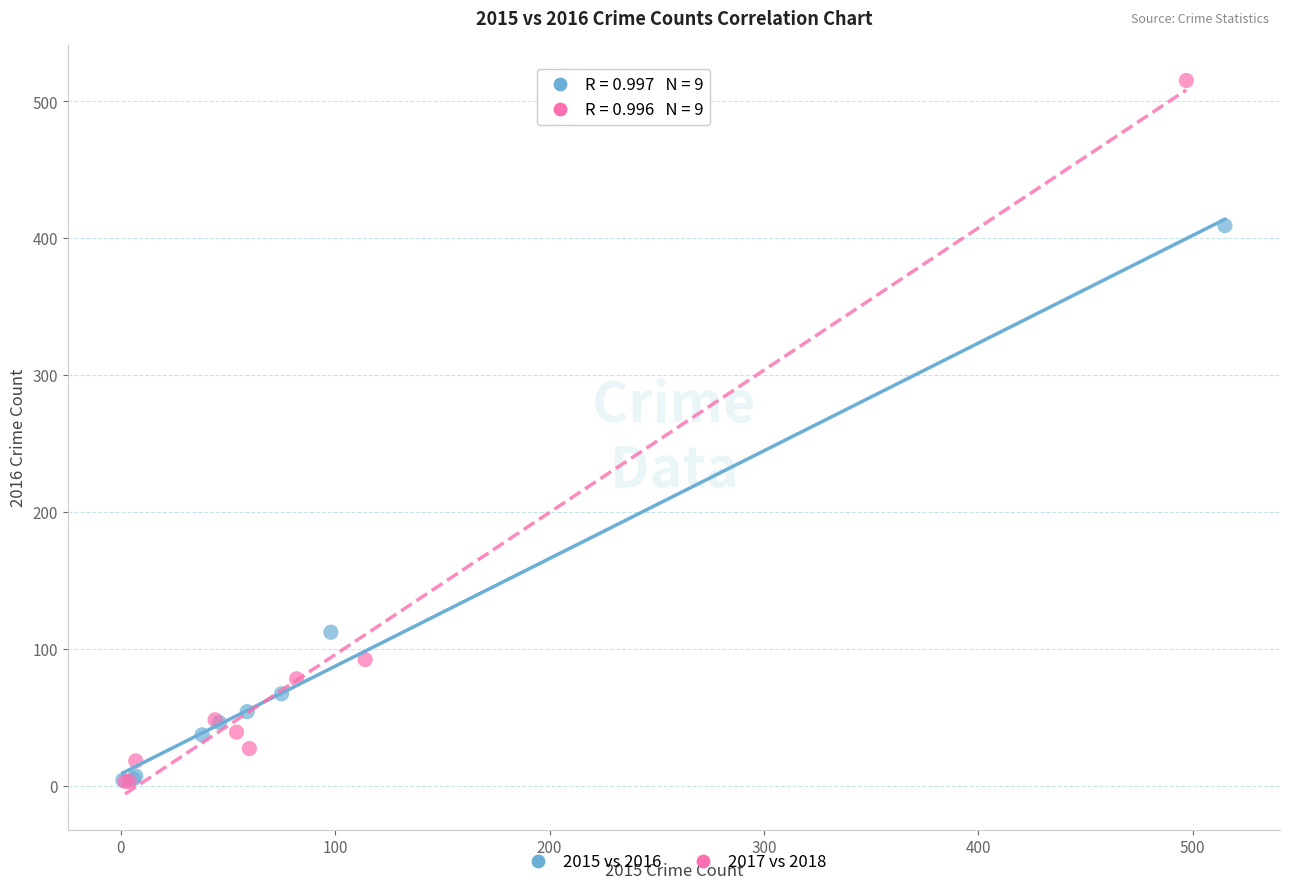

Which series has the widest spread of Y values?

2017 vs 2018